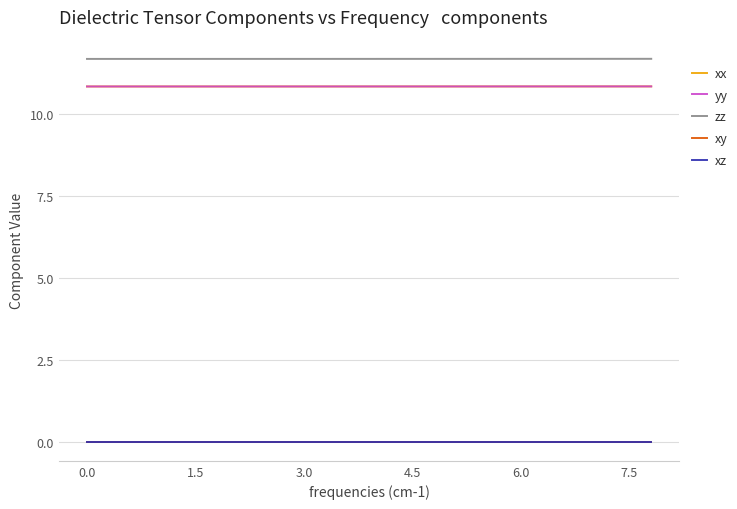

What is the maximum value shown in the chart?

11.7